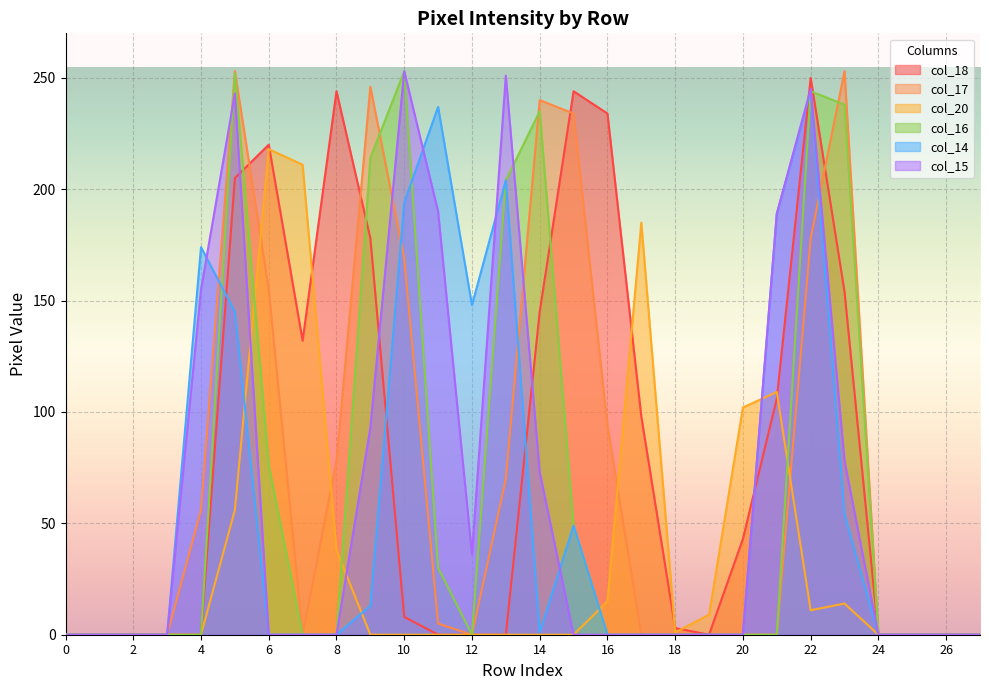

Reading right to left, extract all data points from this chart.

col_18: 0	0	0	0	154	250	106	43	0	3	98	234	244	145	0	0	0	8	178	244	132	220	205	0	0	0	0	0
col_17: 0	0	0	0	253	178	0	0	0	0	0	94	234	240	70	0	5	169	246	78	0	155	253	56	0	0	0	0
col_20: 0	0	0	0	14	11	109	102	9	1	185	15	0	0	0	0	0	0	0	38	211	218	56	0	0	0	0	0
col_16: 0	0	0	0	238	244	0	0	0	0	0	0	49	235	204	0	30	253	214	0	0	76	252	0	0	0	0	0
col_14: 0	0	0	0	54	244	189	0	0	0	0	0	49	1	204	148	237	194	13	0	0	0	145	174	0	0	0	0
col_15: 0	0	0	0	78	245	189	0	0	0	0	0	0	73	251	36	190	253	93	0	0	0	243	155	0	0	0	0